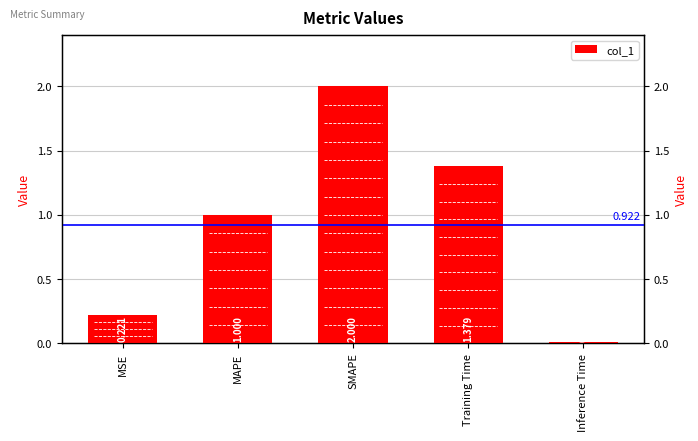

What is the sum of all values?

4.6